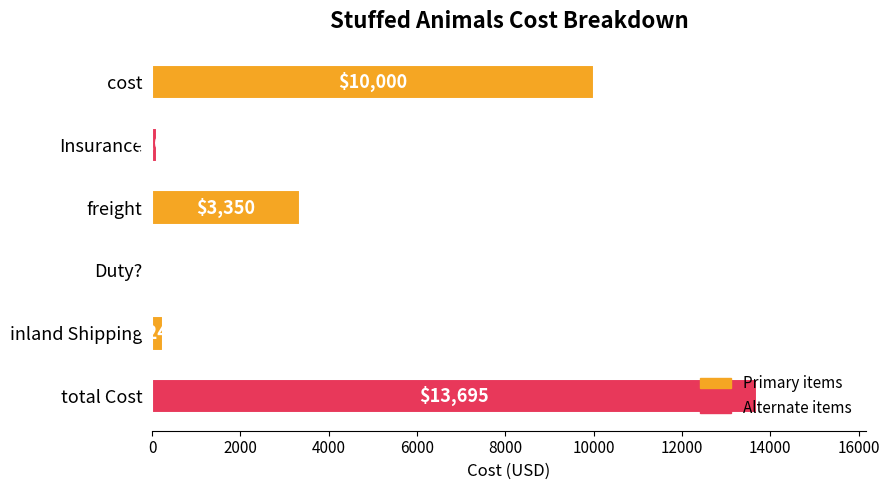

What is the sum of all values?

27390